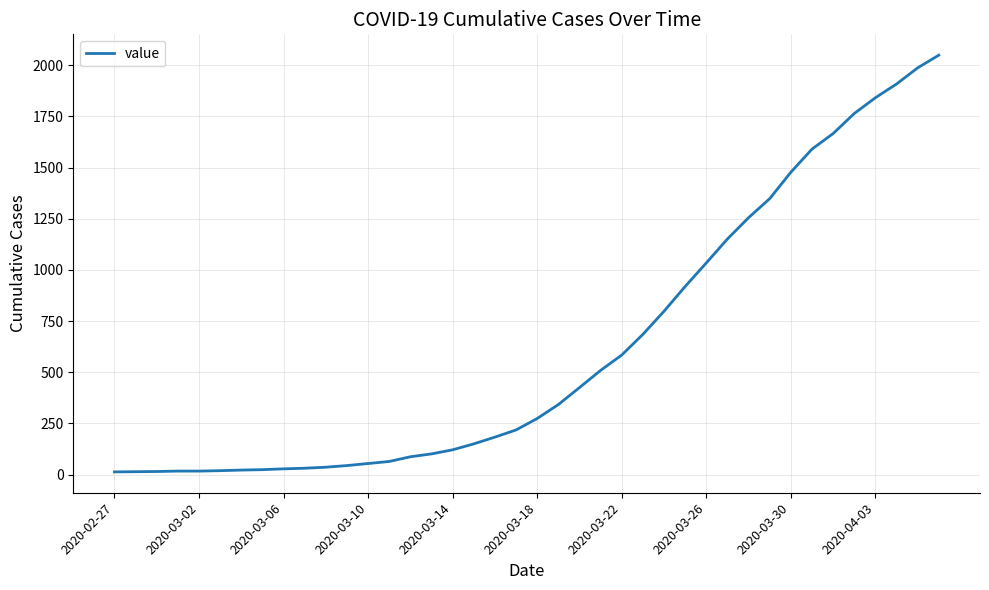

What is the maximum value shown in the chart?

2049